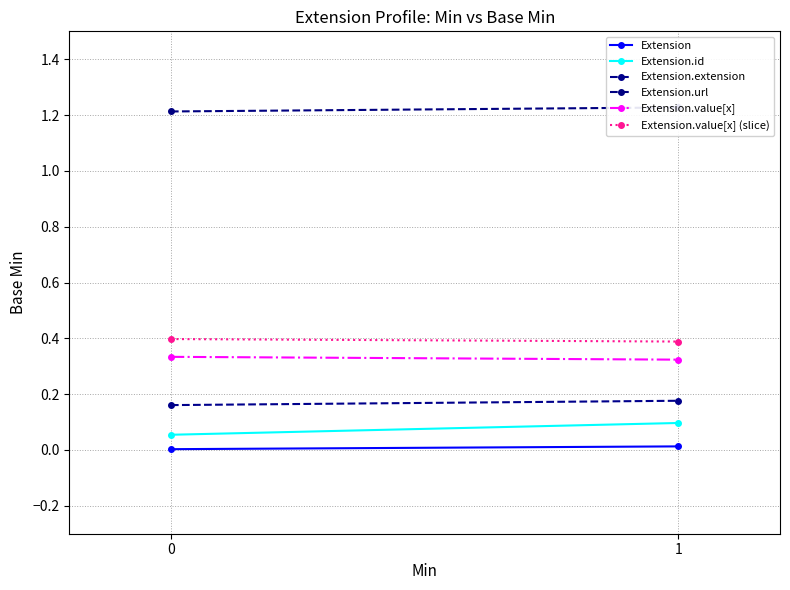

The Extension.extension series shows 0.2 at 1. True or false?

True